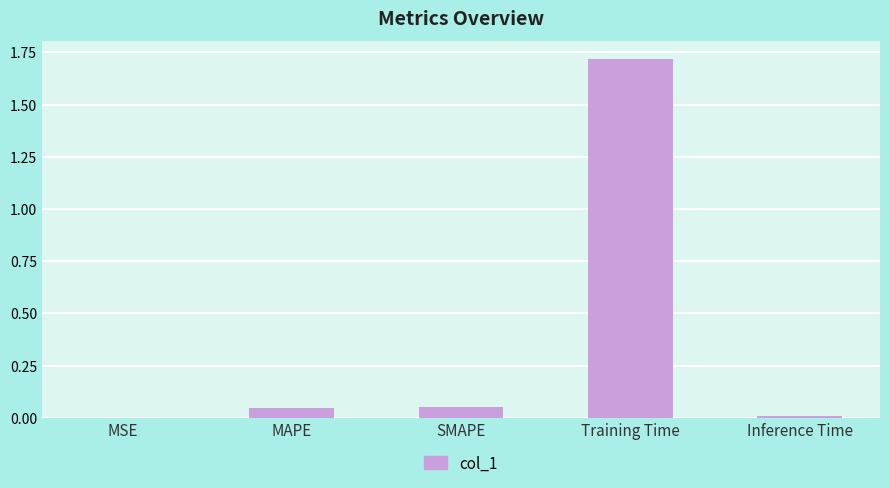

Which category has the highest value across all series?

Training Time